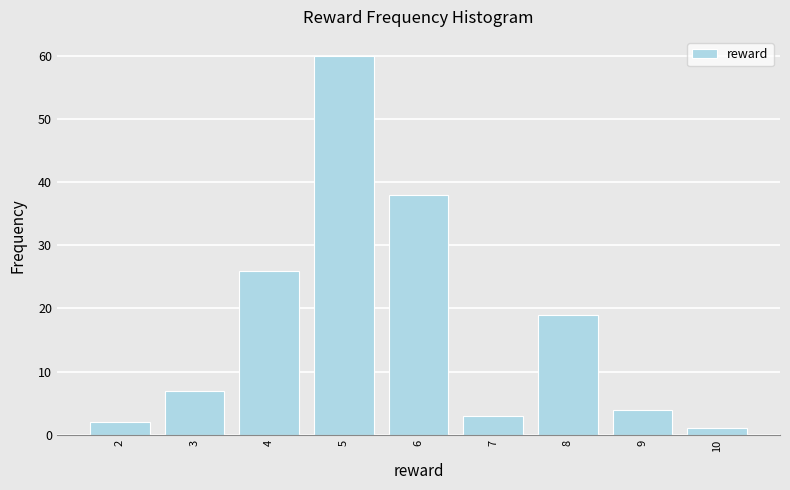

Reading right to left, what are all the values shown in this chart?

1	4	19	3	38	60	26	7	2